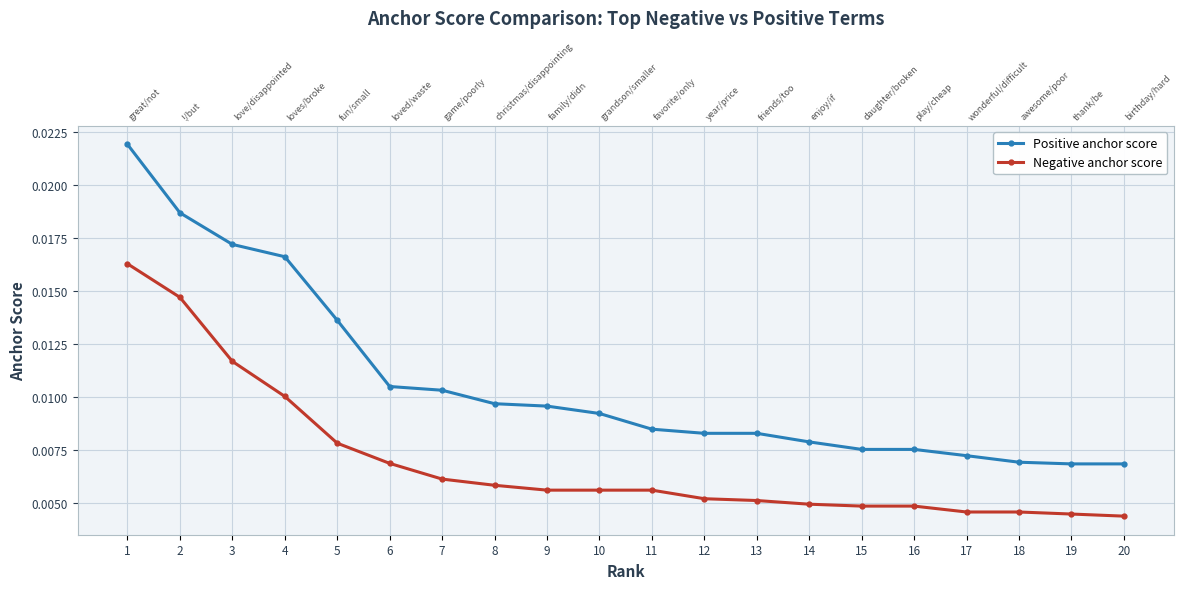

At 11, list the series in order from smallest to largest.

Negative anchor score, Positive anchor score